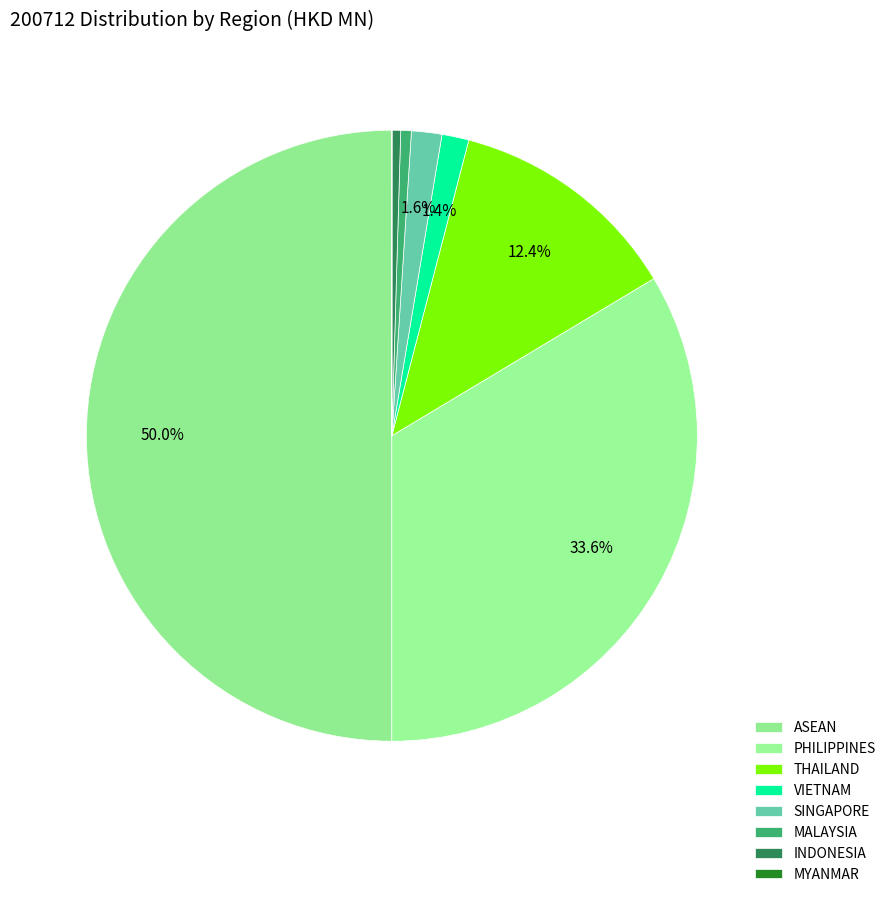

Is the sum of VIETNAM and MYANMAR greater than half?

No